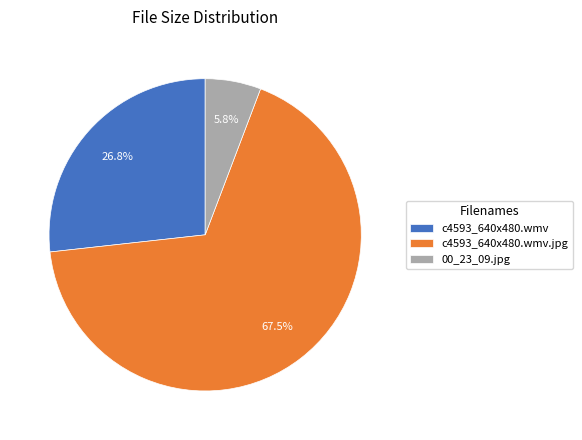

Is there any slice that represents more than half of the pie?

Yes